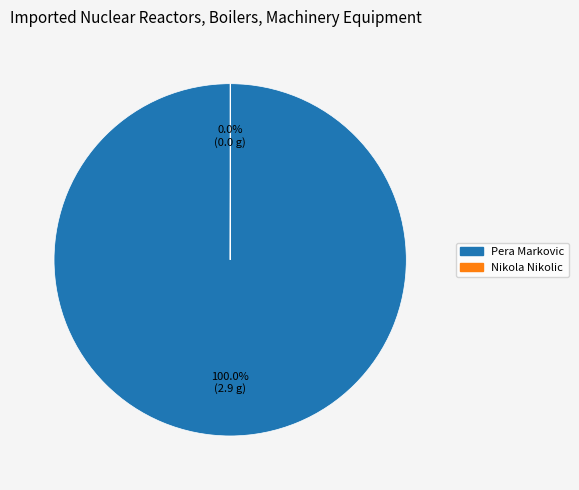

Which slice represents more than half of the pie?

Pera Markovic